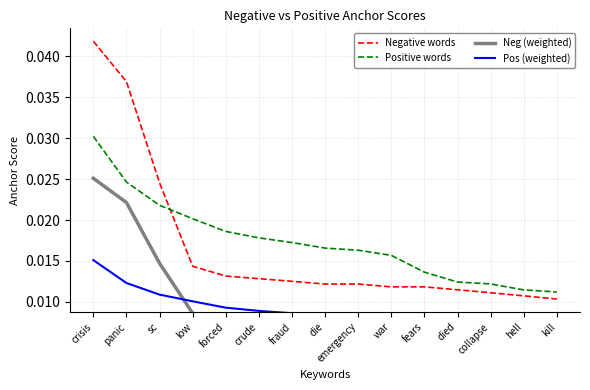

The crisis series shows 0.0 at crude. True or false?

False